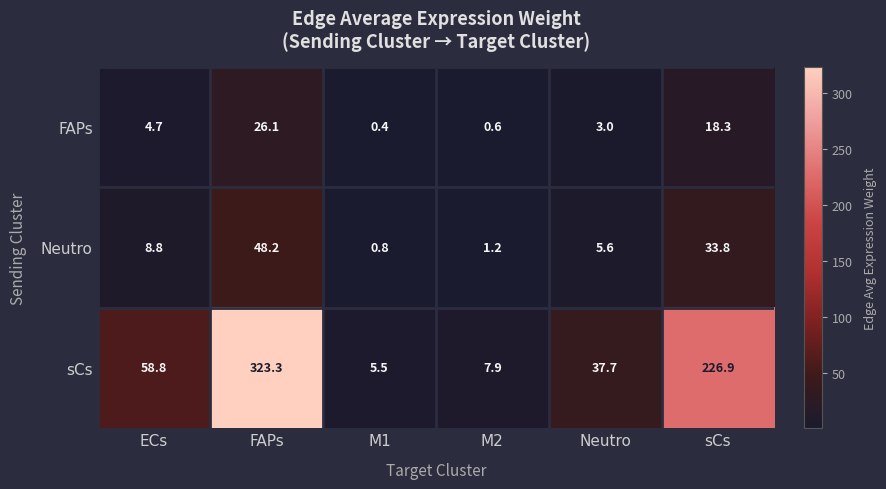

Which label corresponds to the smallest value in the chart?

M1